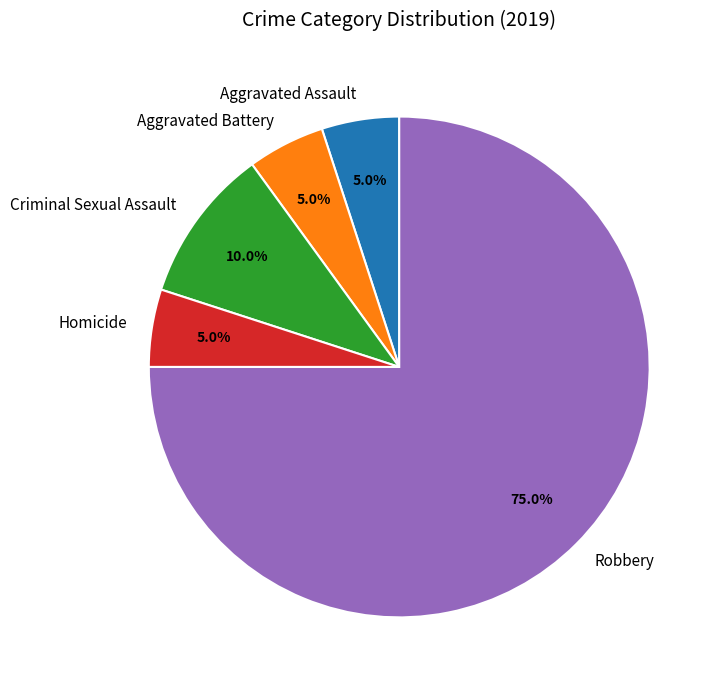

To the nearest percent, what is the average slice percentage?

20%